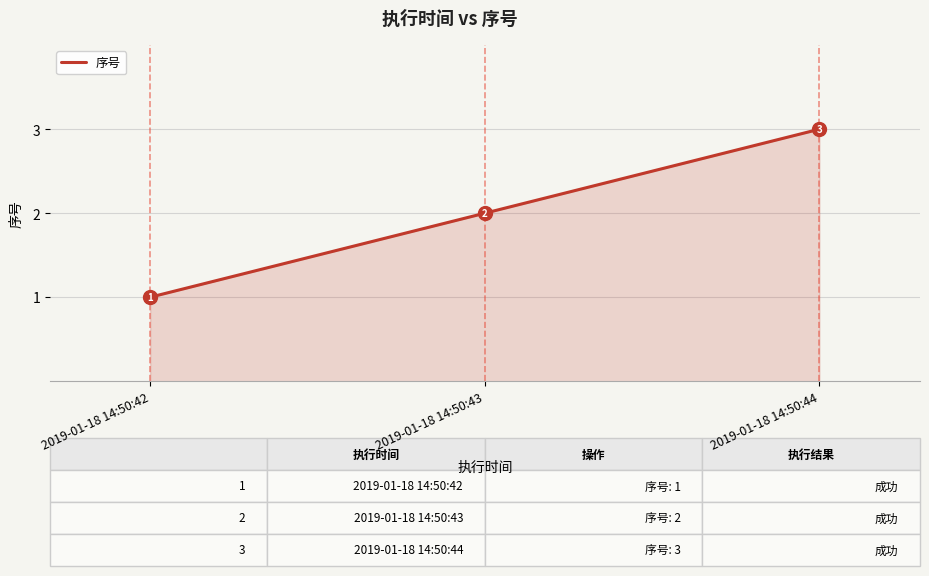

Reading right to left, list all the values displayed in this chart.

2019-01-18 14:50:44=3	2019-01-18 14:50:43=2	2019-01-18 14:50:42=1